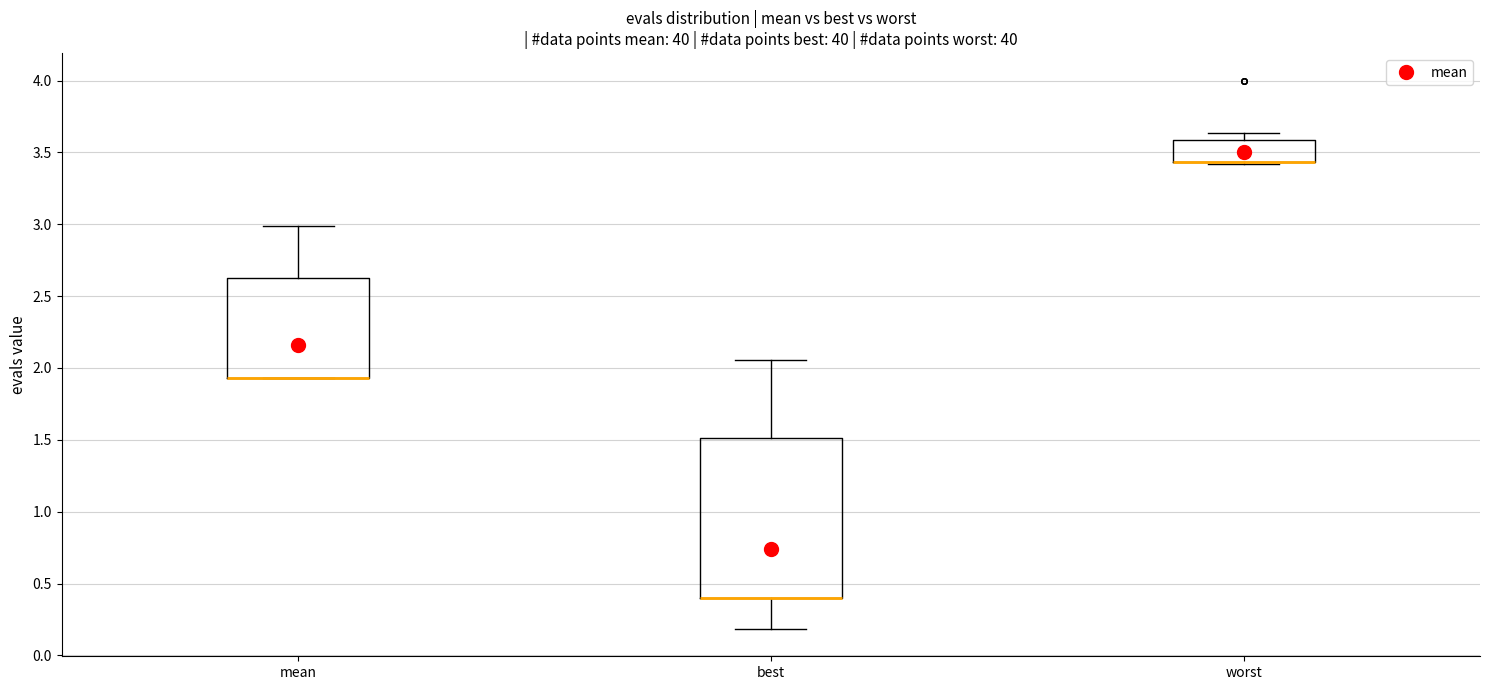

Which box is the tallest, from its lower edge to its upper edge?

best